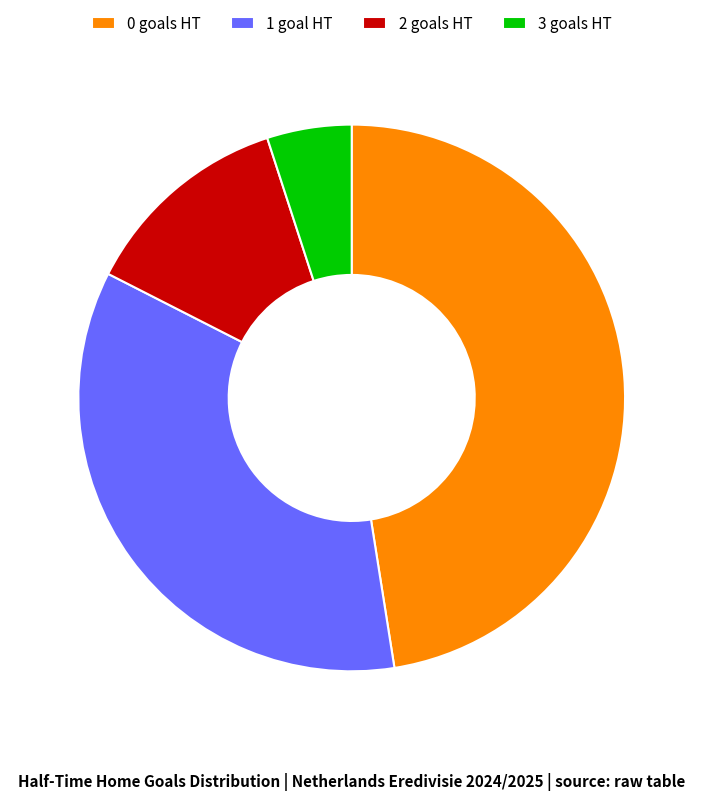

Combined, do 0 and 3 account for over 50%?

Yes